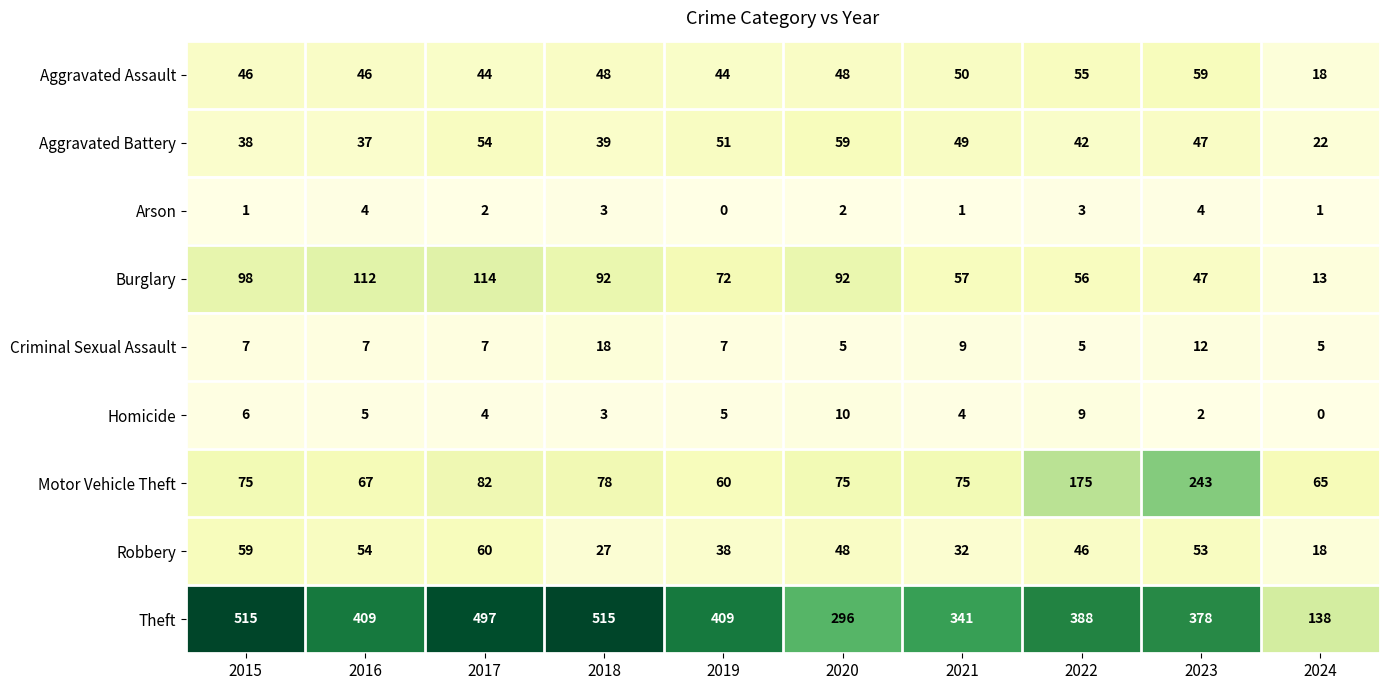

Count the Criminal Sexual Assault values in the range 5 to 9.

8